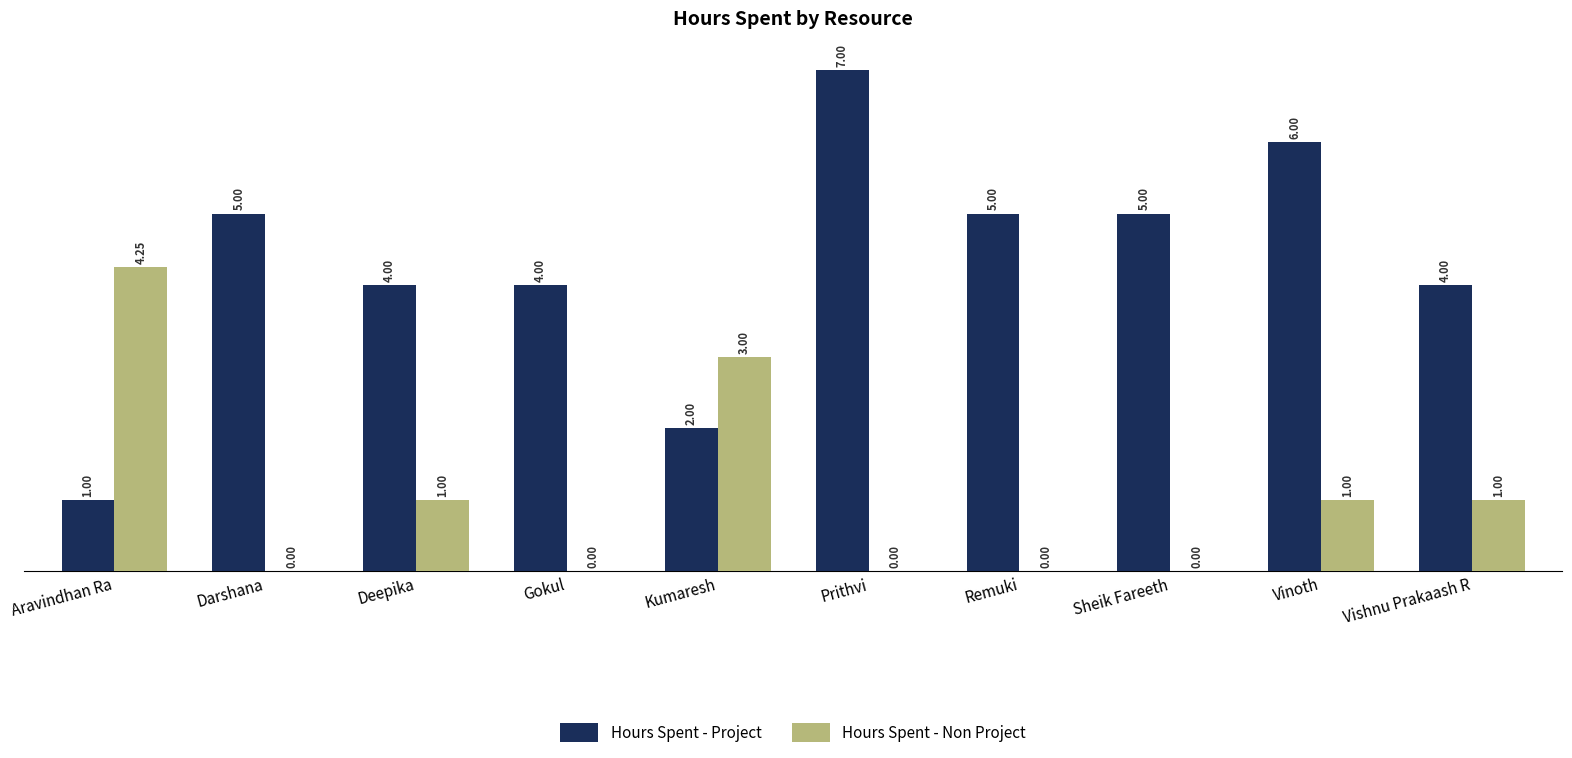

What is the sum of all Hours Spent - Project values?

43.0